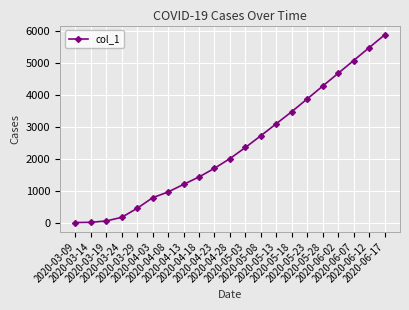

What is the maximum value shown in the chart?

5870